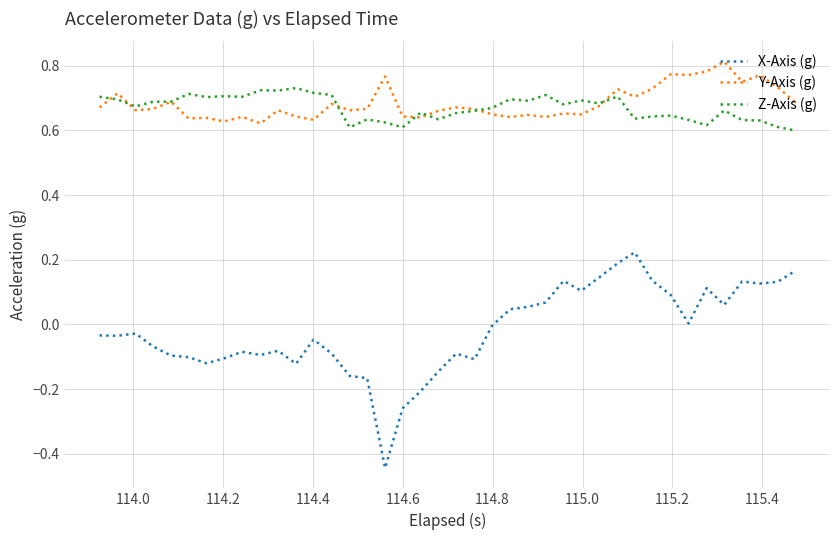

True or false: Z-Axis (g) and X-Axis (g) intersect in this chart.

False